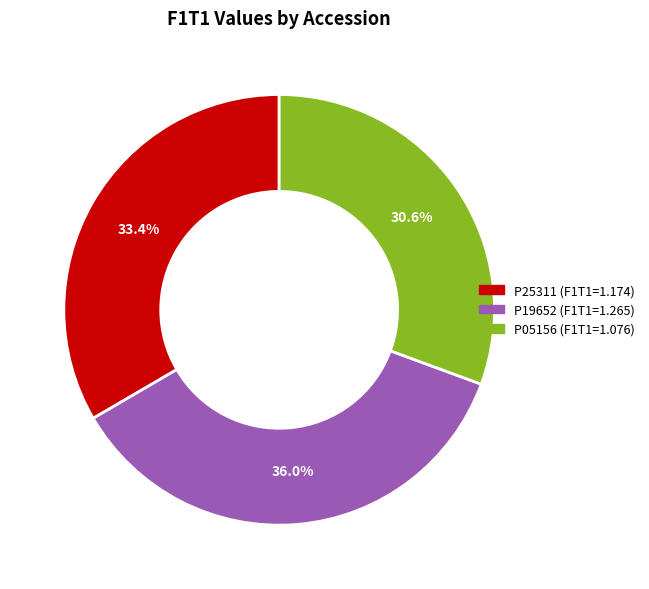

To the nearest percent, what portion does P19652 represent?

36%